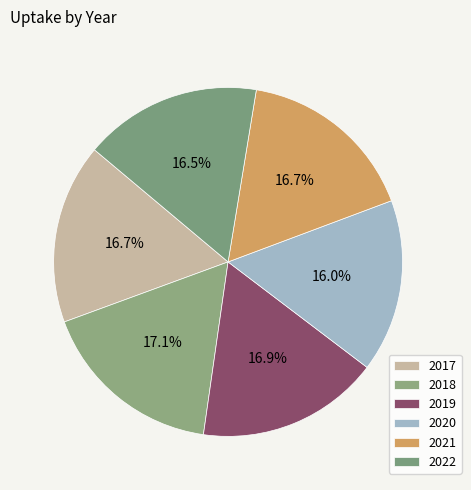

Rank the categories by value from highest to lowest.

2018, 2019, 2017, 2021, 2022, 2020